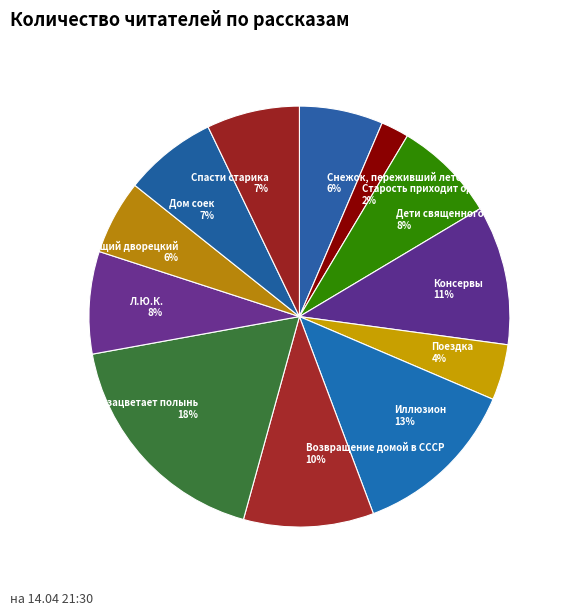

Is it true that Старость приходит одна is 2% of the pie?

True